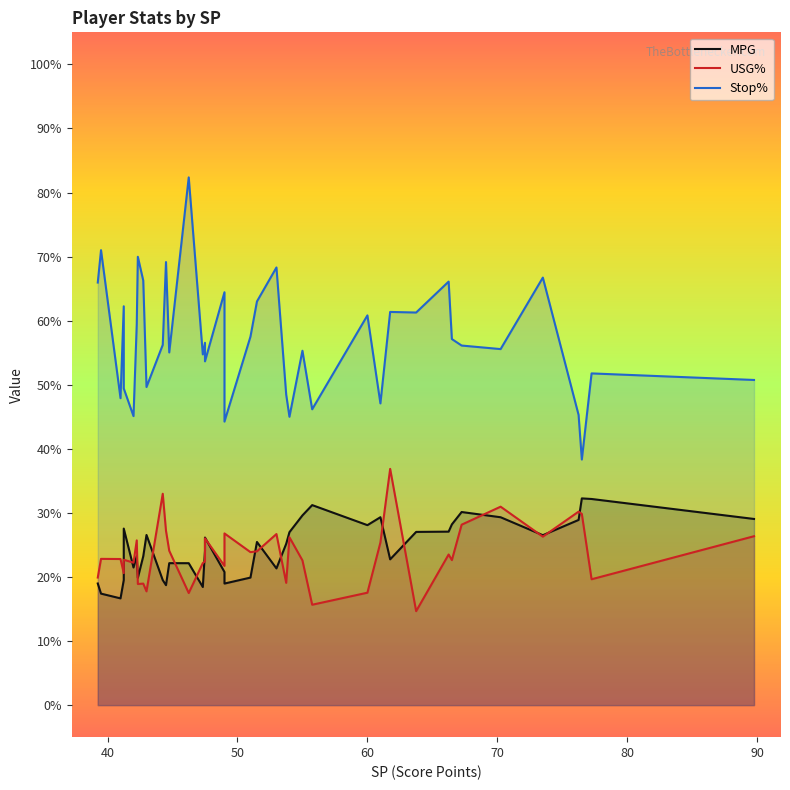

What are all the series names shown in the legend?

MPG, USG%, Stop%